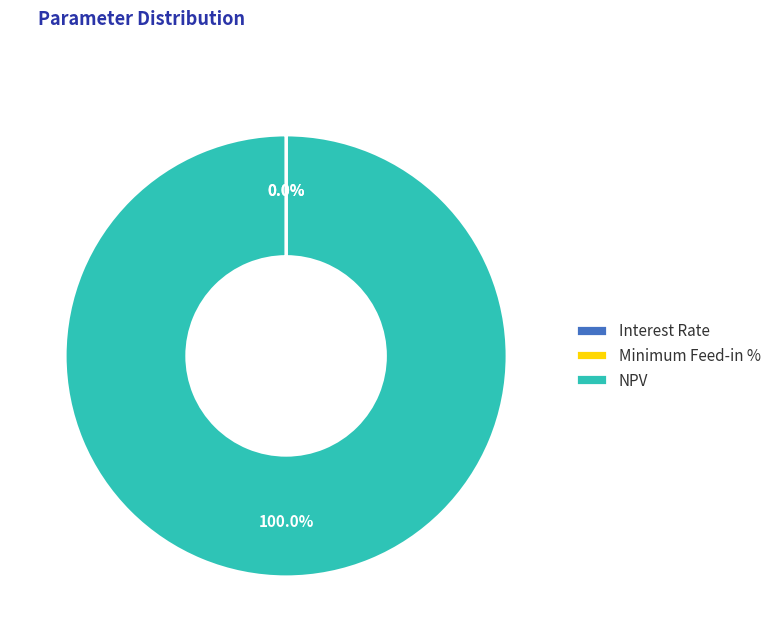

To the nearest percent, what is the average slice percentage?

33%